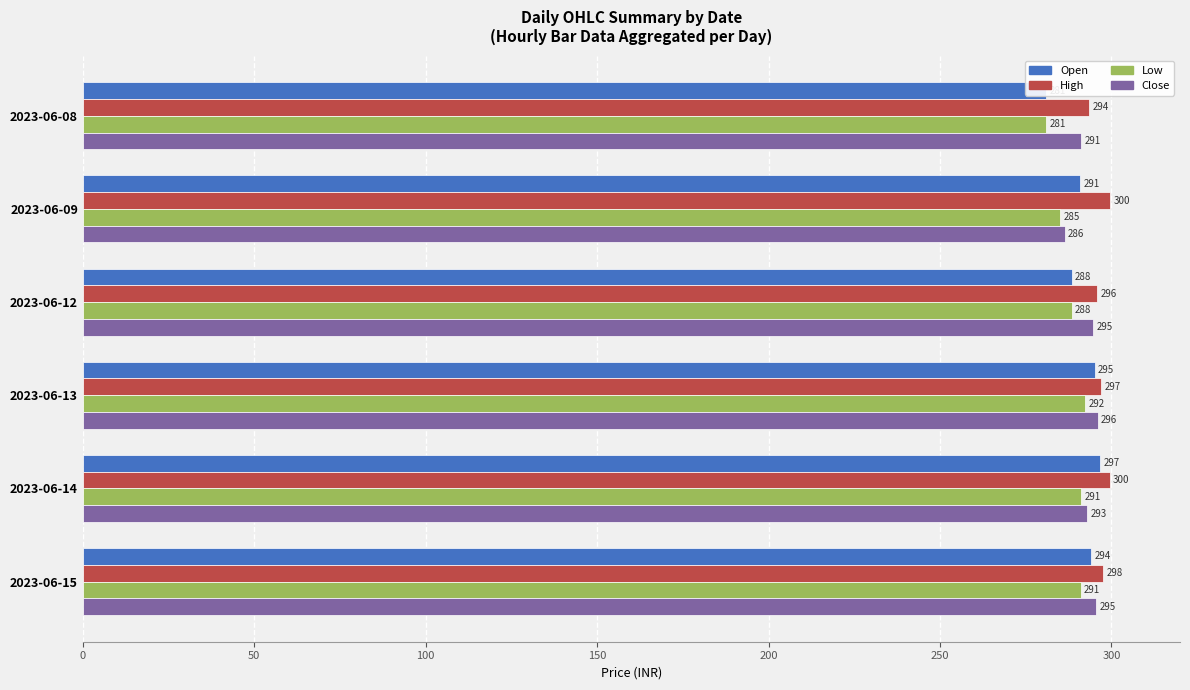

What is the difference between the maximum and second lowest values in the High series?

3.9